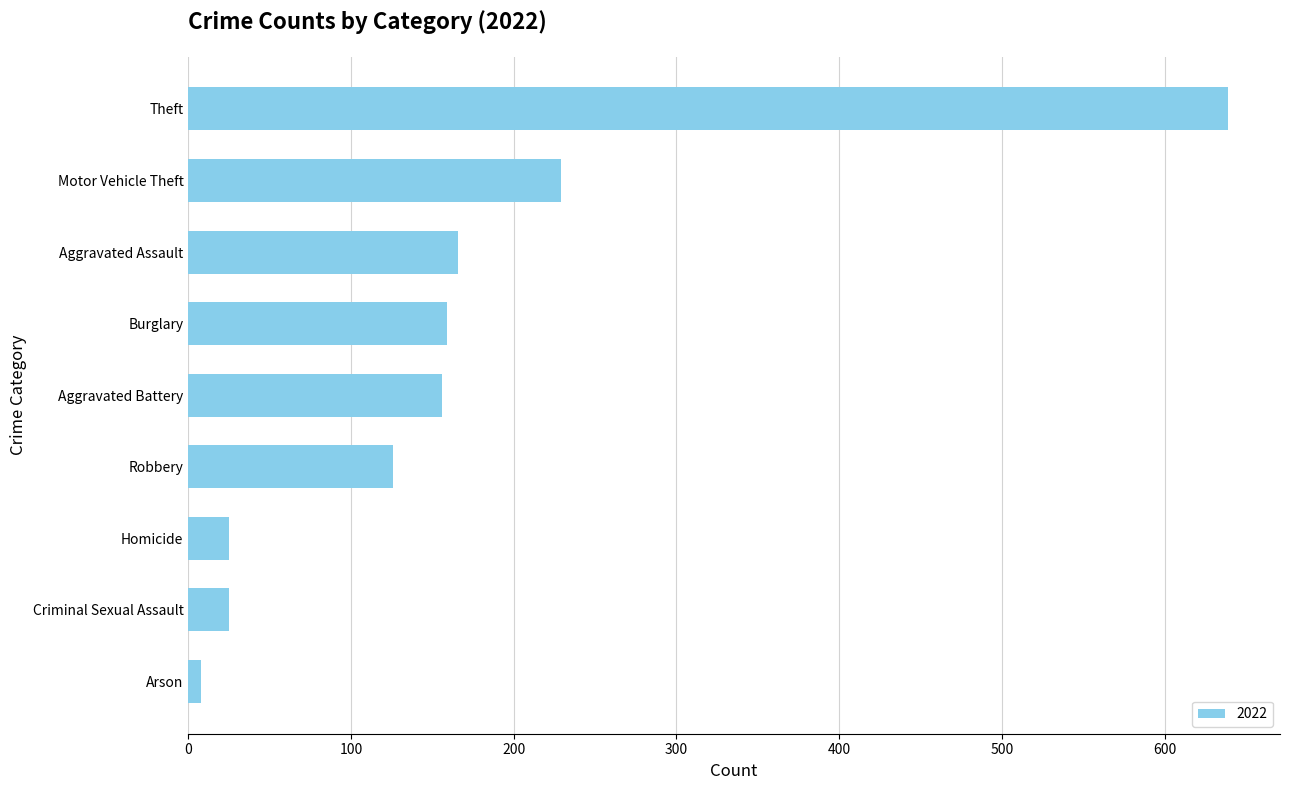

Reading top to bottom, what are all the values shown in this chart?

639	229	166	159	156	126	25	25	8